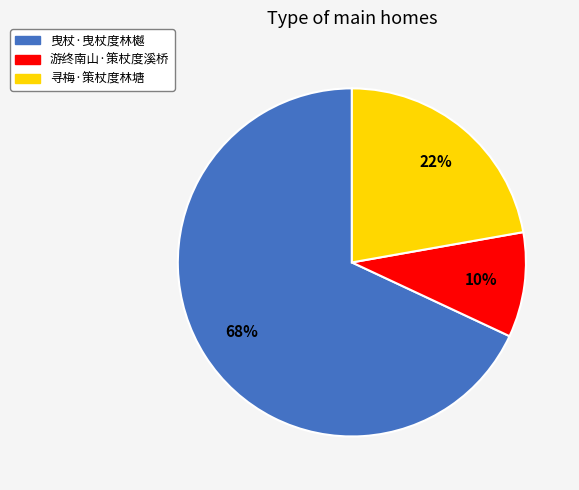

Combined, do 寻梅·策杖度林塘 and 游终南山·策杖度溪桥 account for over 50%?

No